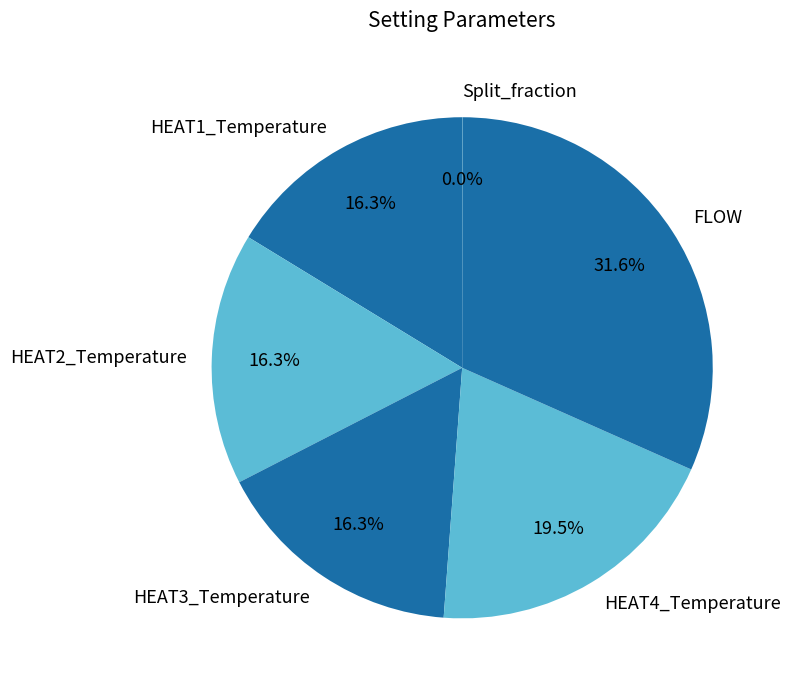

Does any single category account for the majority?

No